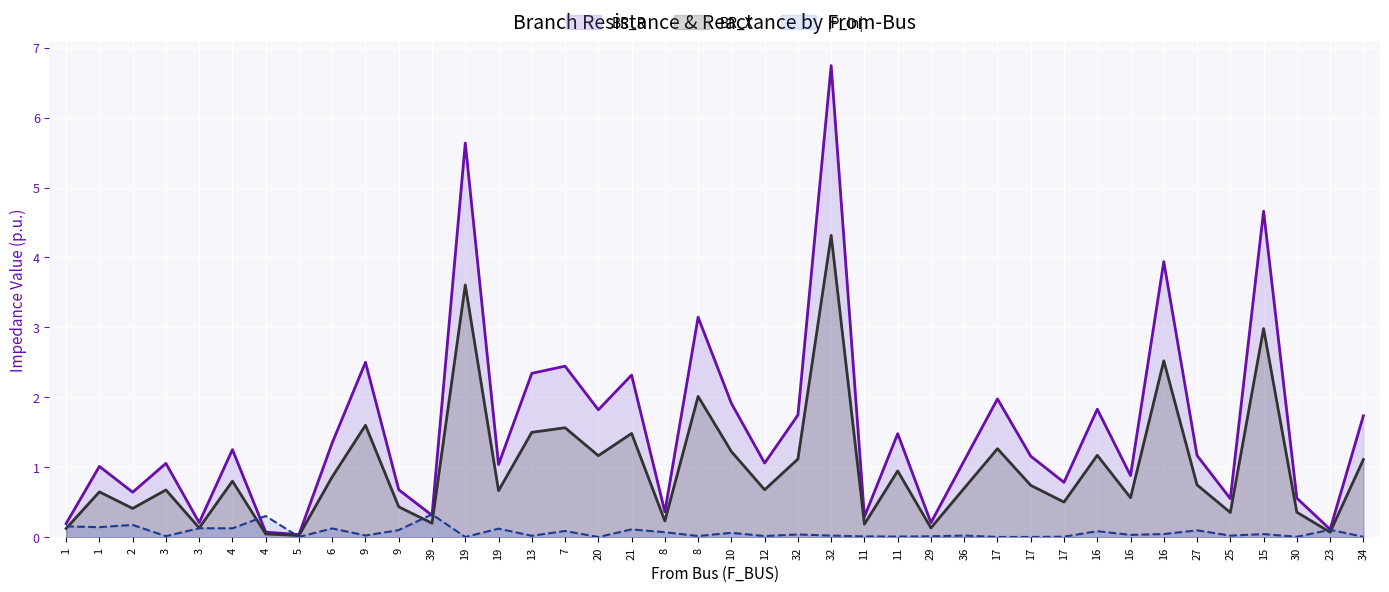

Reading left to right, extract all data points from this chart.

BR_R: 1=0.2	1=1.0	2=0.6	3=1.1	3=0.2	4=1.3	4=0.1	5=0.0	6=1.4	9=2.5	9=0.7	39=0.3	19=5.6	19=1.0	13=2.3	7=2.4	20=1.8	21=2.3	8=0.4	8=3.1	10=1.9	12=1.1	32=1.7	32=6.7	11=0.3	11=1.5	29=0.2	36=1.1	17=2.0	17=1.2	17=0.8	16=1.8	16=0.9	16=3.9	27=1.2	25=0.6	15=4.7	30=0.6	23=0.1	34=1.7
BR_X: 1=0.1	1=0.6	2=0.4	3=0.7	3=0.1	4=0.8	4=0.0	5=0.0	6=0.9	9=1.6	9=0.4	39=0.2	19=3.6	19=0.7	13=1.5	7=1.6	20=1.2	21=1.5	8=0.2	8=2.0	10=1.2	12=0.7	32=1.1	32=4.3	11=0.2	11=0.9	29=0.1	36=0.7	17=1.3	17=0.7	17=0.5	16=1.2	16=0.6	16=2.5	27=0.7	25=0.4	15=3.0	30=0.4	23=0.1	34=1.1
|P_in|: 1=0.2	1=0.1	2=0.2	3=0.0	3=0.1	4=0.1	4=0.3	5=0.0	6=0.1	9=0.0	9=0.1	39=0.3	19=0.0	19=0.1	13=0.0	7=0.1	20=0.0	21=0.1	8=0.1	8=0.0	10=0.1	12=0.0	32=0.0	32=0.0	11=0.0	11=0.0	29=0.0	36=0.0	17=0.0	17=0.0	17=0.0	16=0.1	16=0.0	16=0.0	27=0.1	25=0.0	15=0.0	30=0.0	23=0.1	34=0.0